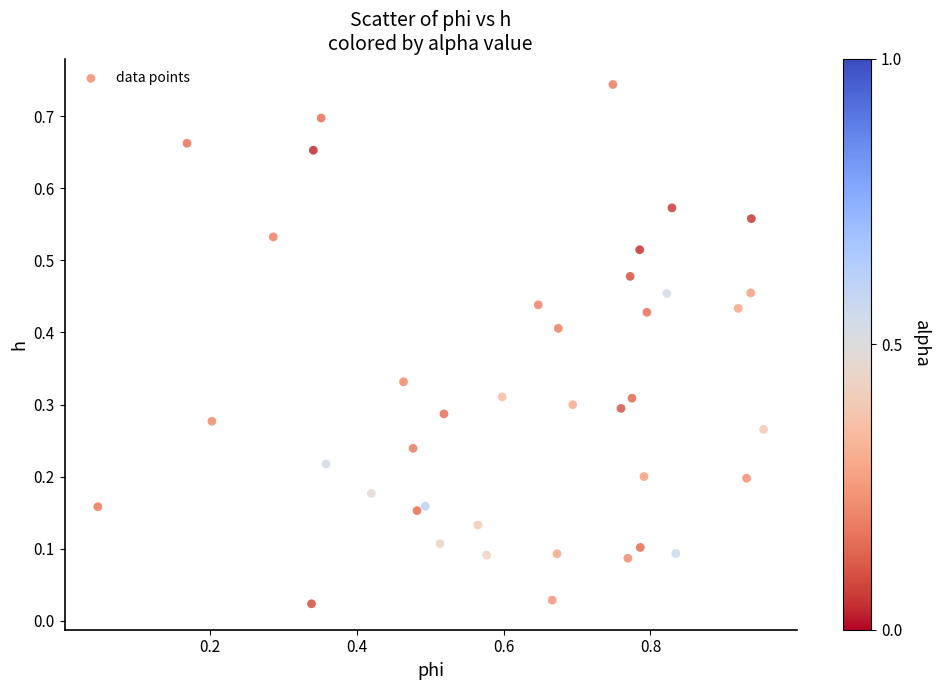

What is the range of X values (max minus min)?

0.9